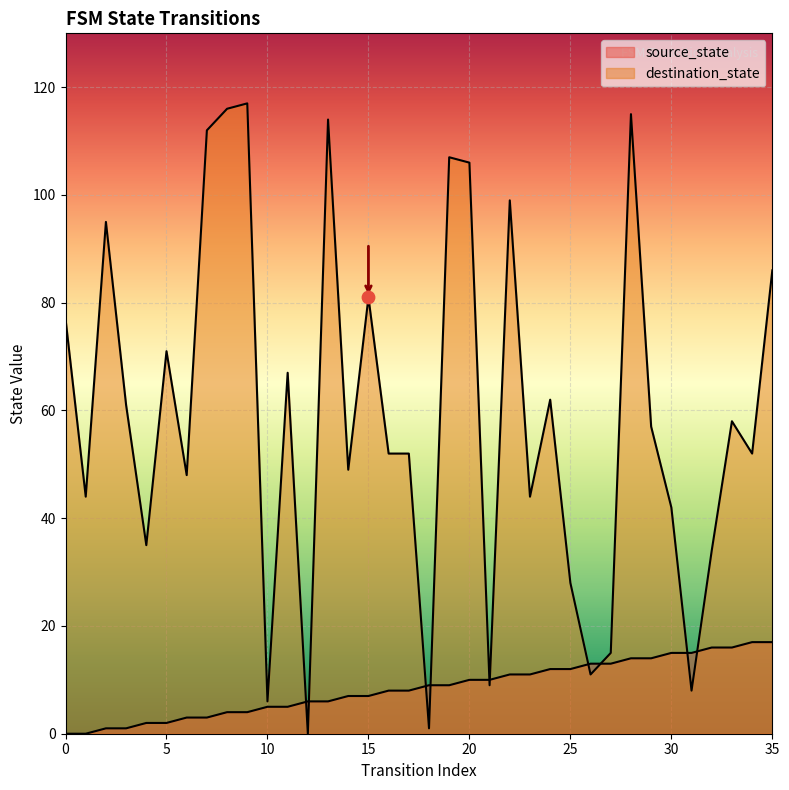

At how many categories does at least one series exceed 102?

7